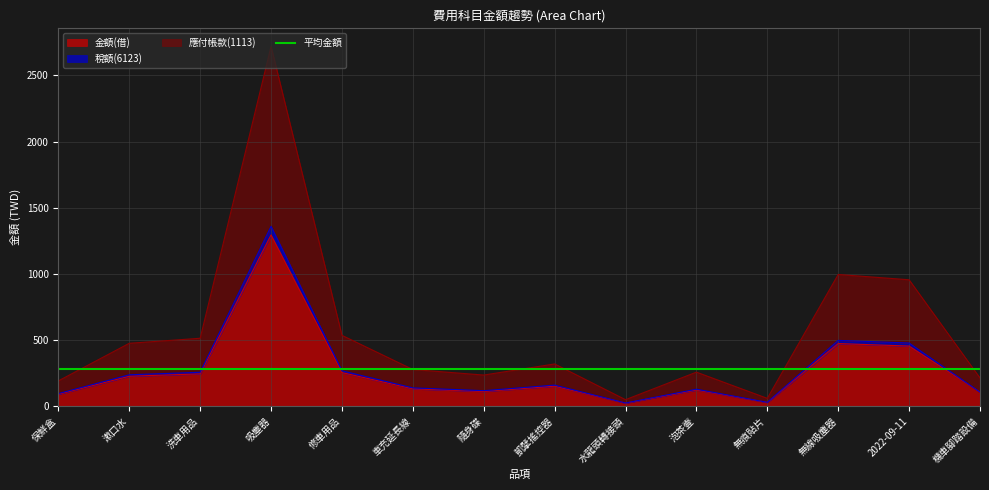

What is the greatest value displayed?

2720